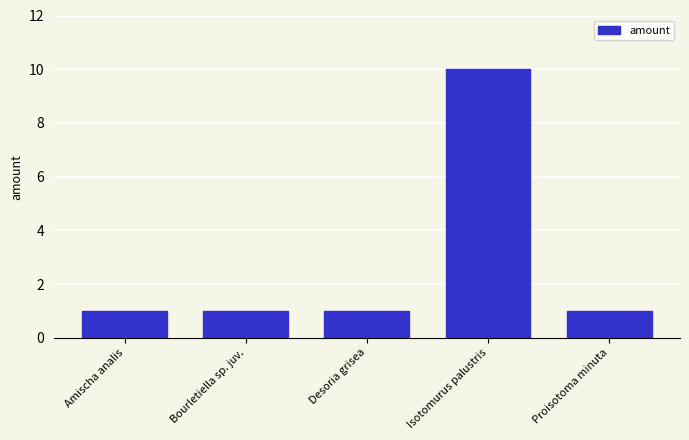

Read the value at Bourletiella sp. juv..

1